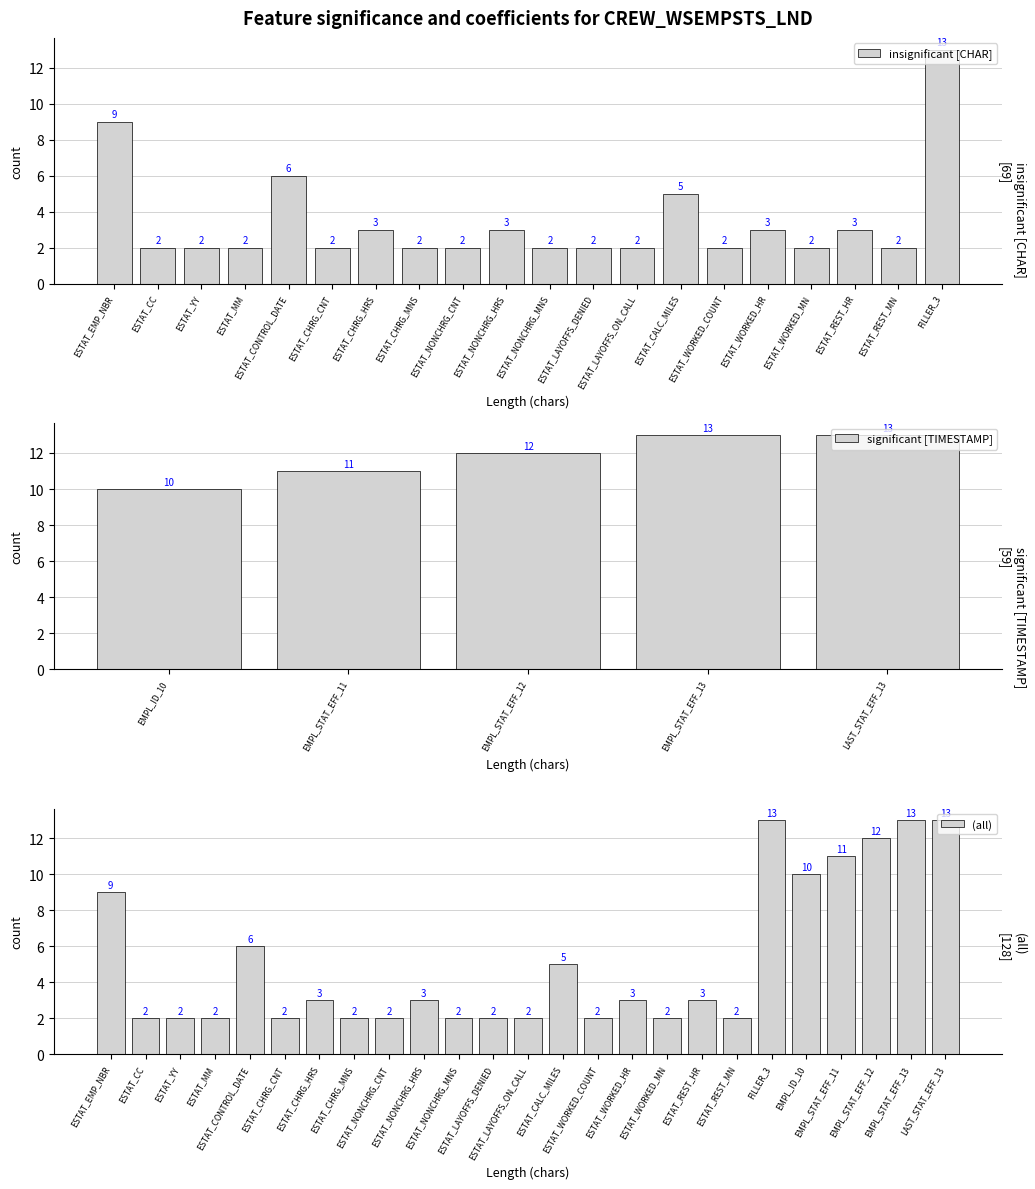

At which label is CHAR closest to 5?

ESTAT_CALC_MILES